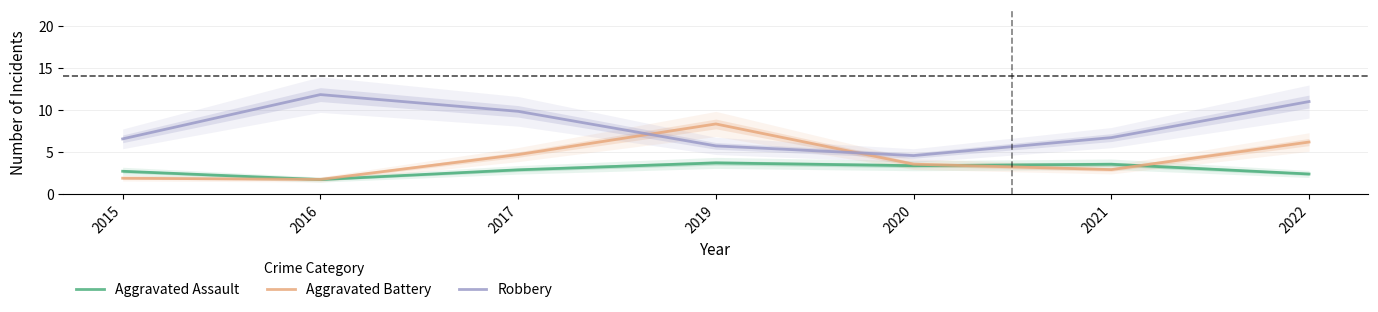

The Aggravated Battery series shows 14.2 at 2019. True or false?

False